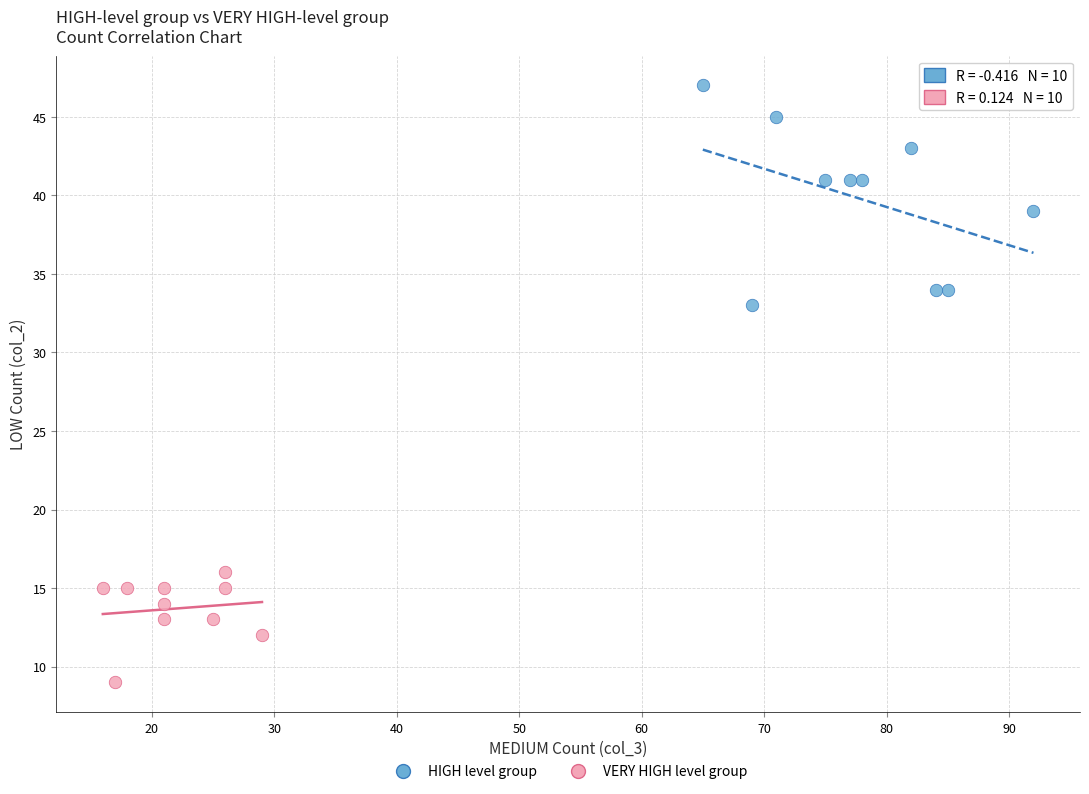

Which series has the widest spread of Y values?

HIGH level group